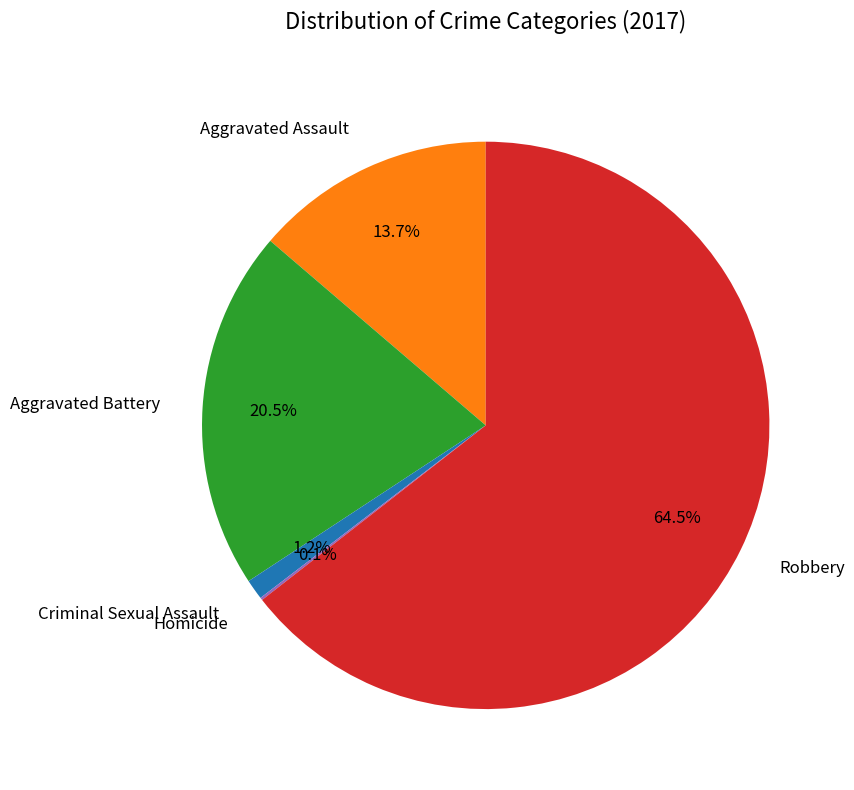

Which slice is the largest?

Robbery